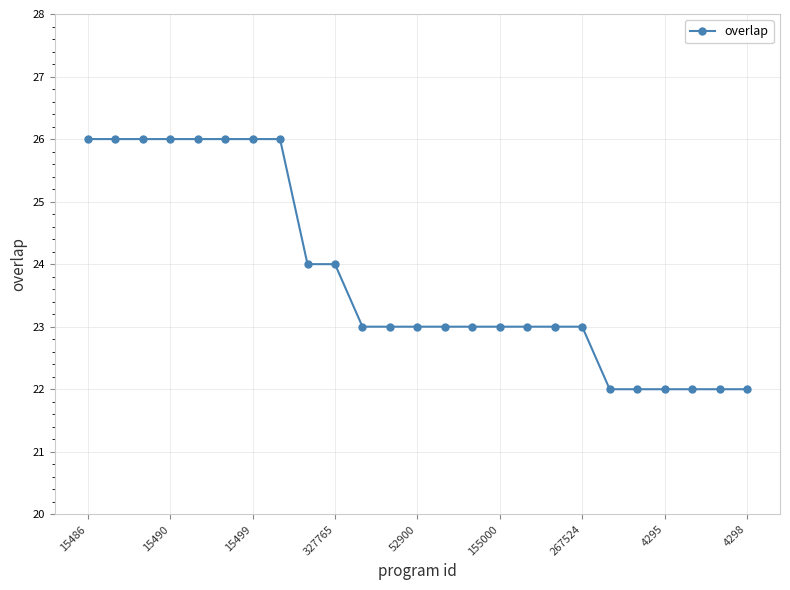

Reading left to right, list all the values displayed in this chart.

26	26	26	26	26	26	26	26	24	24	23	23	23	23	23	23	23	23	23	22	22	22	22	22	22